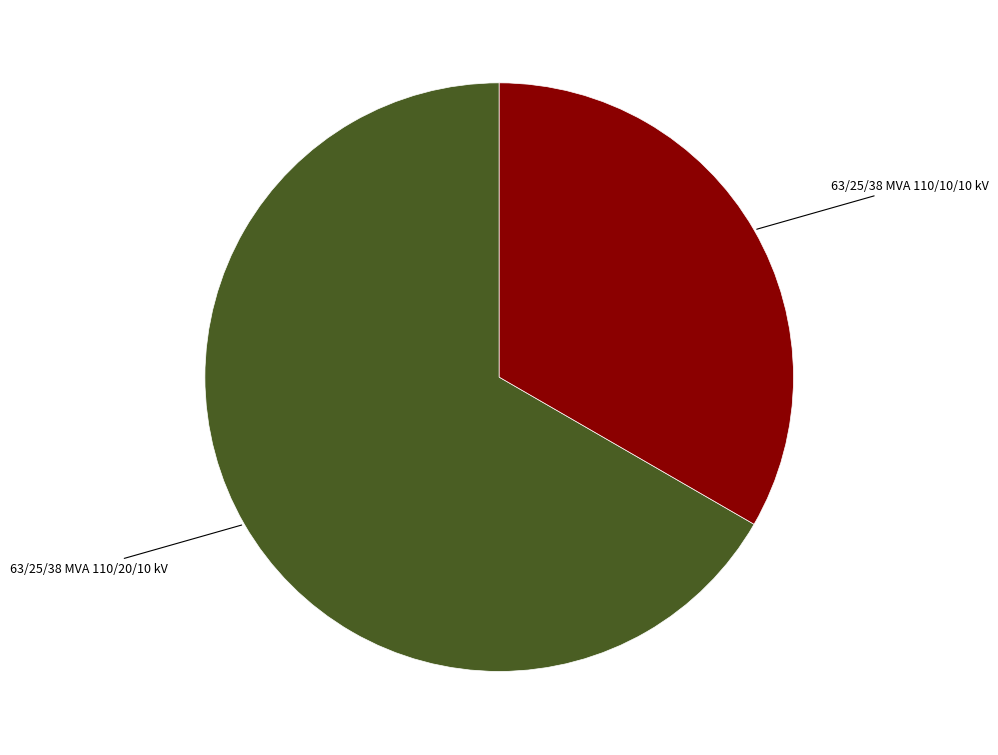

Does any single category account for the majority?

Yes